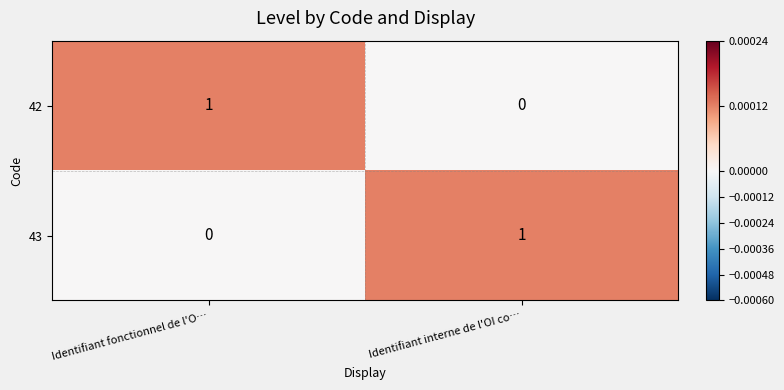

How many distinct data groups are displayed?

2